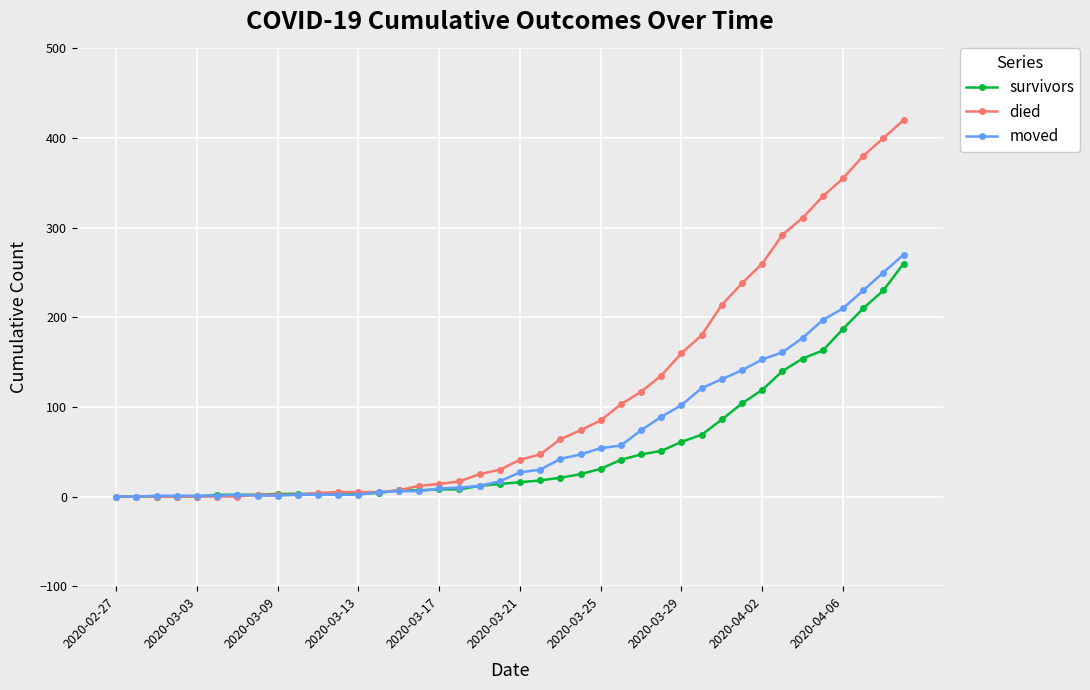

Which series has the widest spread of values?

died